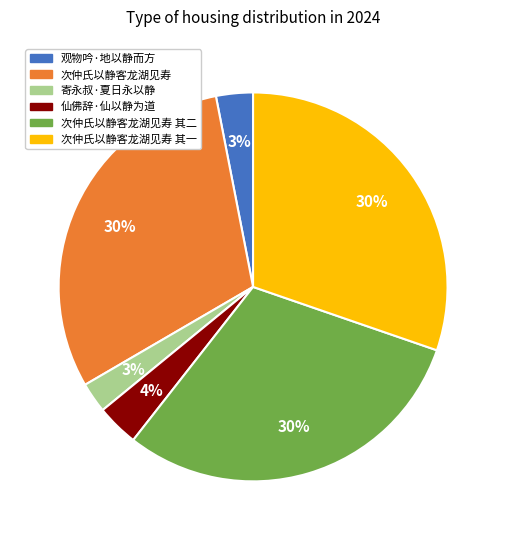

Does any single category account for the majority?

No